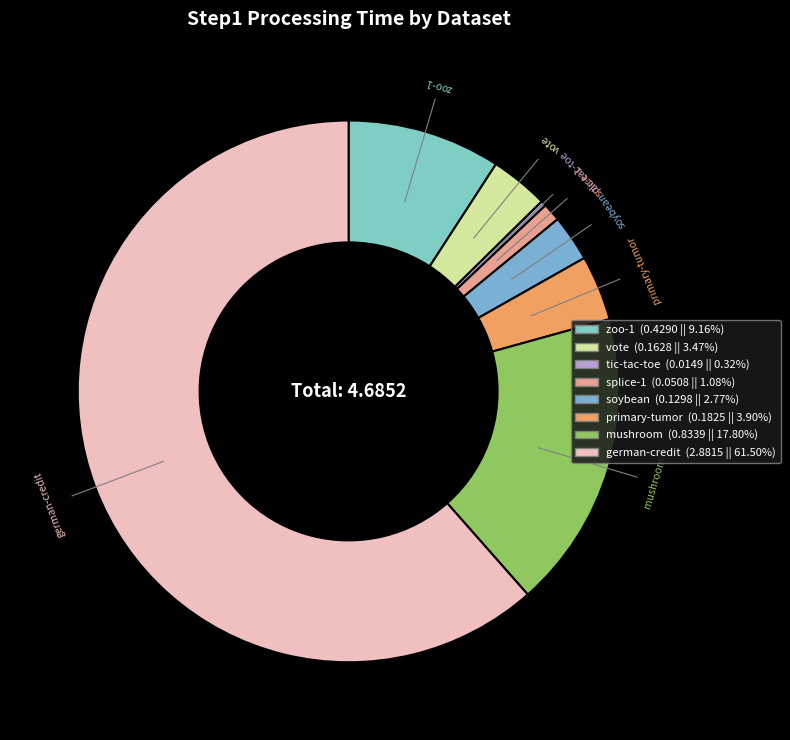

Which slice represents more than half of the pie?

german-credit.txt